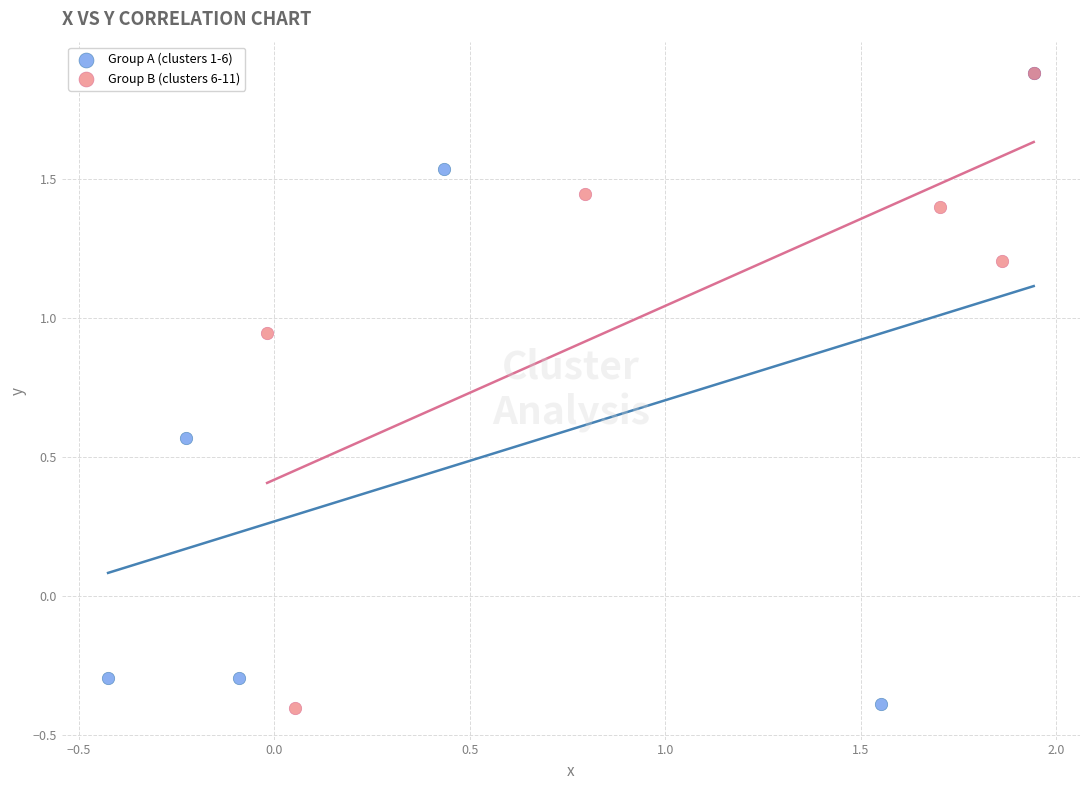

What are all the series names shown in the legend?

Group A (clusters 1-6), Group B (clusters 6-11)